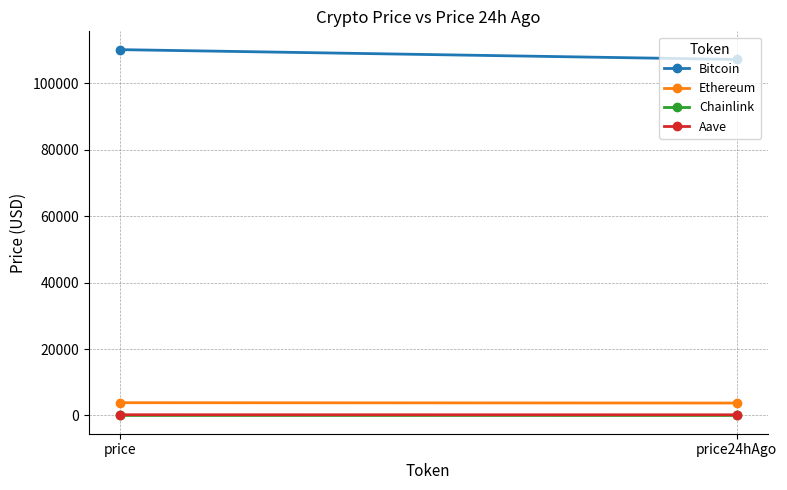

Which category has the highest value in the Chainlink series?

price